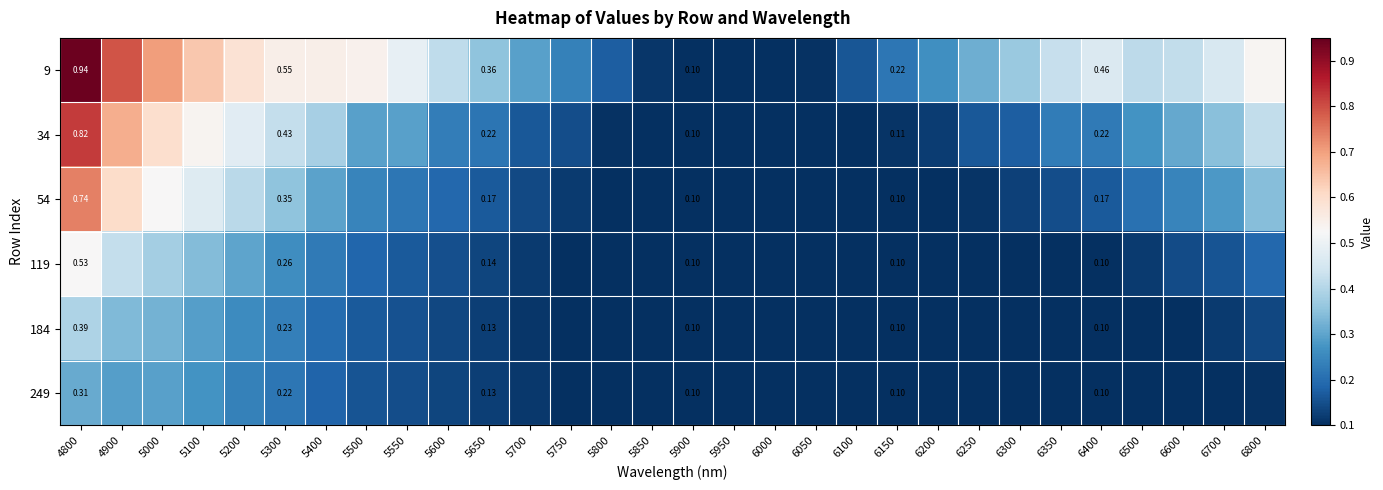

At how many categories does at least one series exceed 0?

30